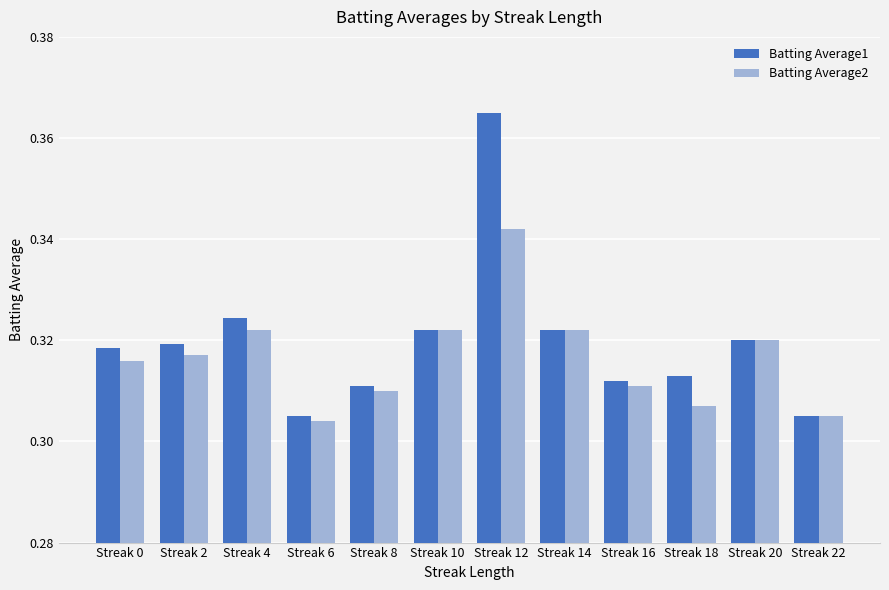

Between Streak 0 and Streak 10, which series saw the biggest shift?

Batting Average2